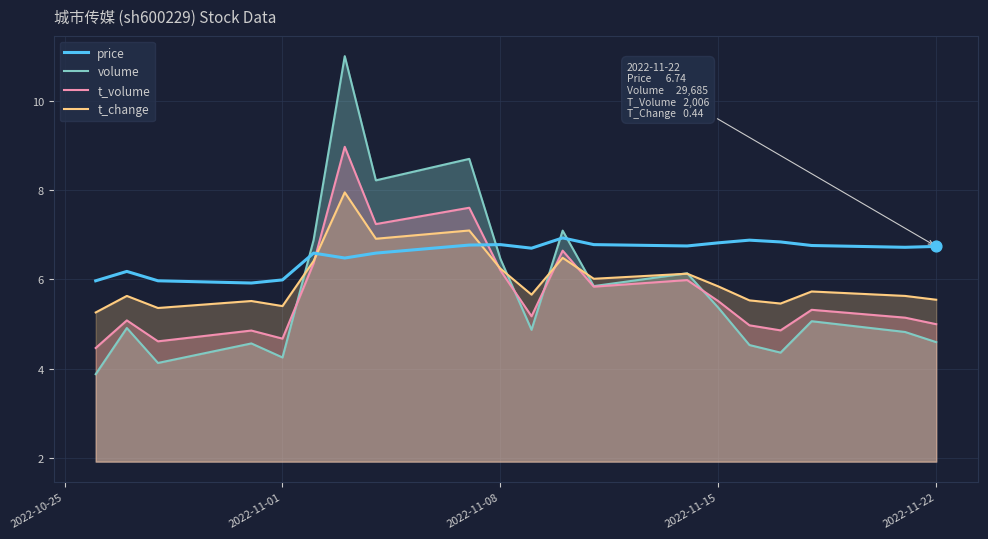

Which series has the largest total across all categories?

price